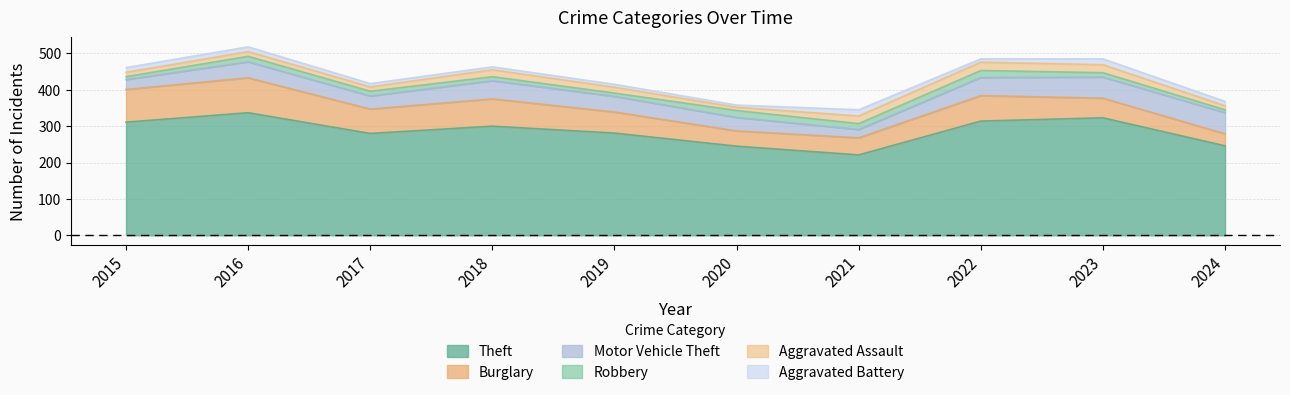

At which category is the sum across all series the highest?

2016